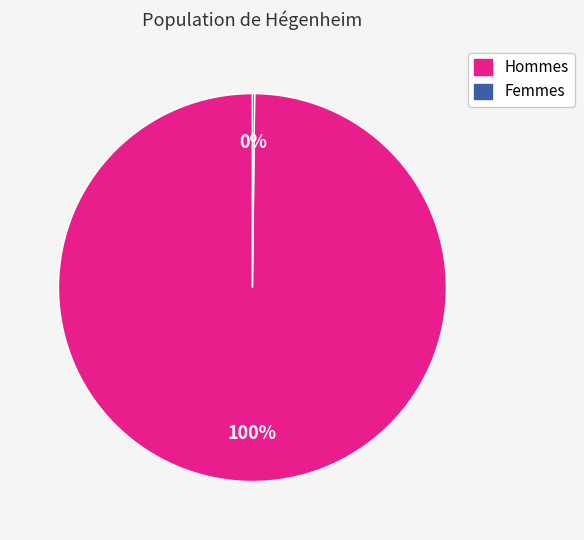

Does any single category account for the majority?

Yes